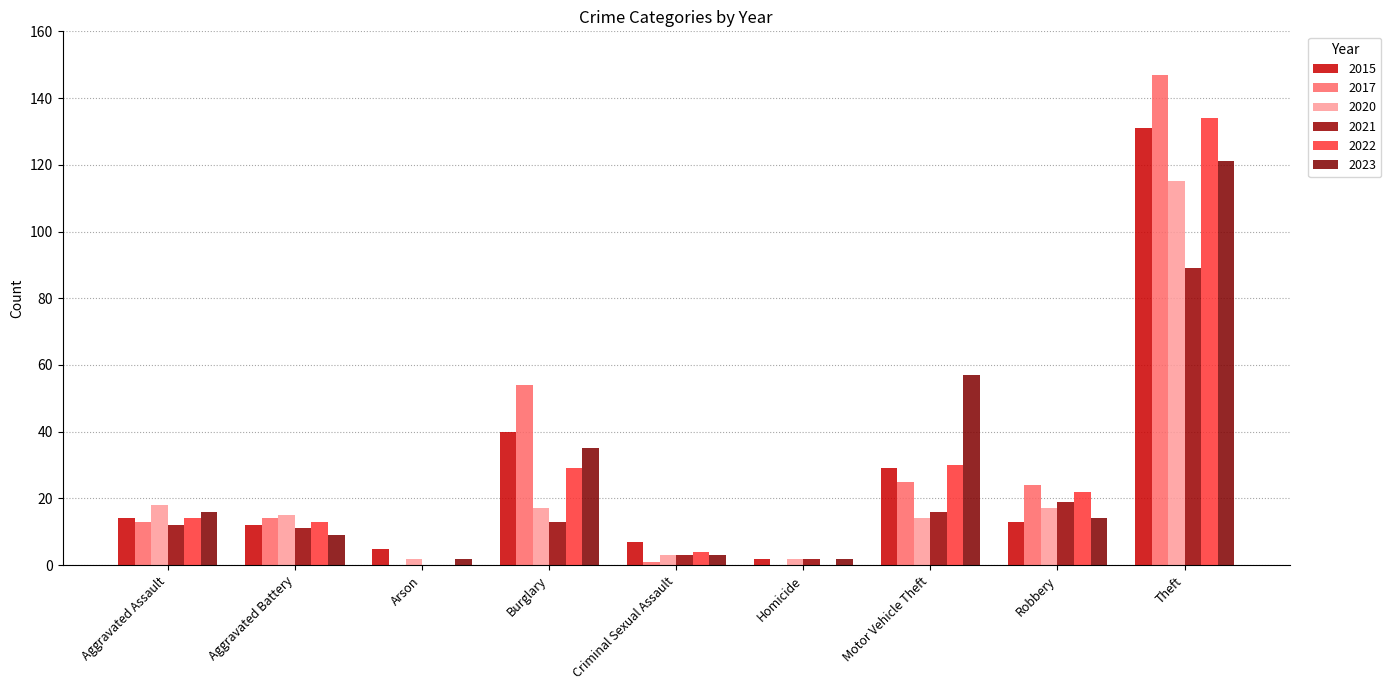

Which label corresponds to the largest value in the chart?

Theft